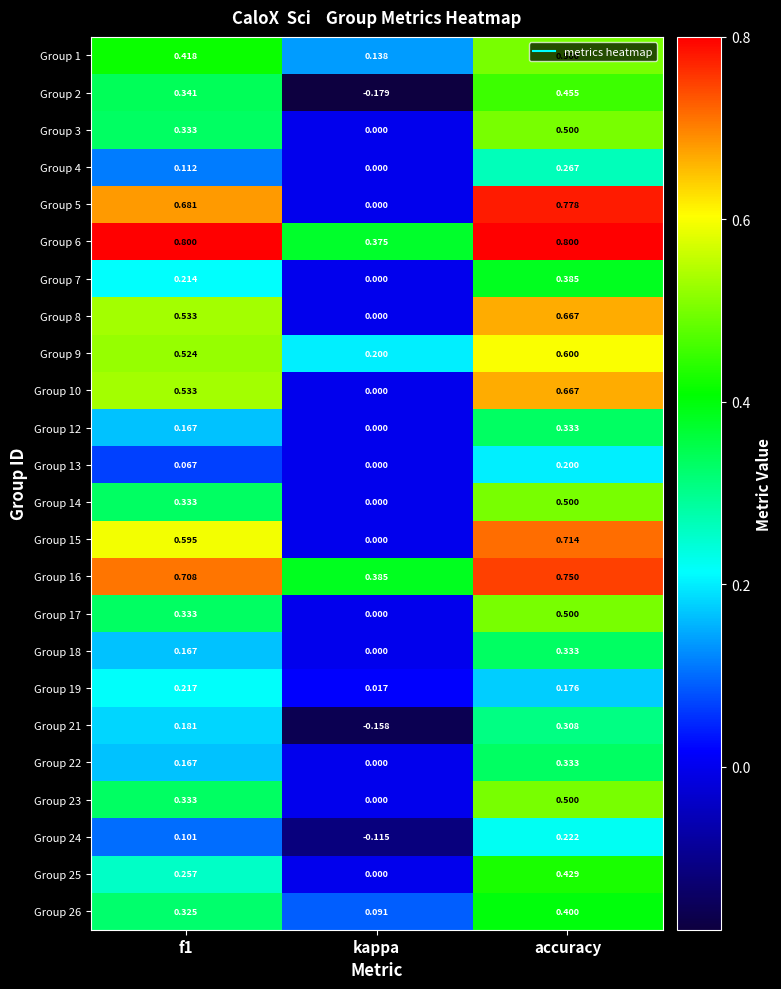

At which category is the sum across all series the highest?

accuracy